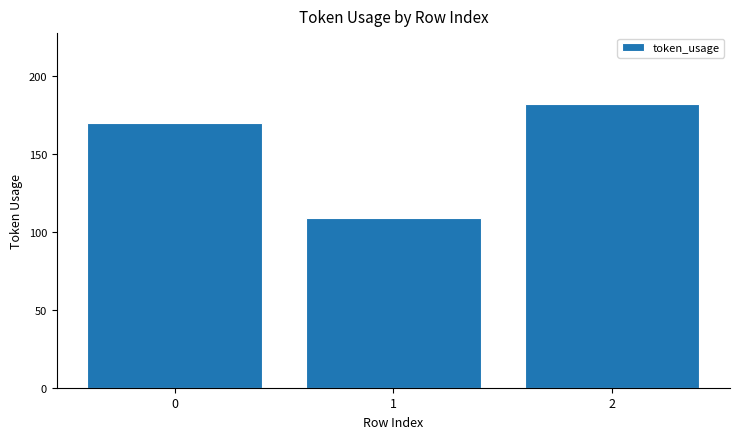

Read the value at 1, to the nearest 5.

110